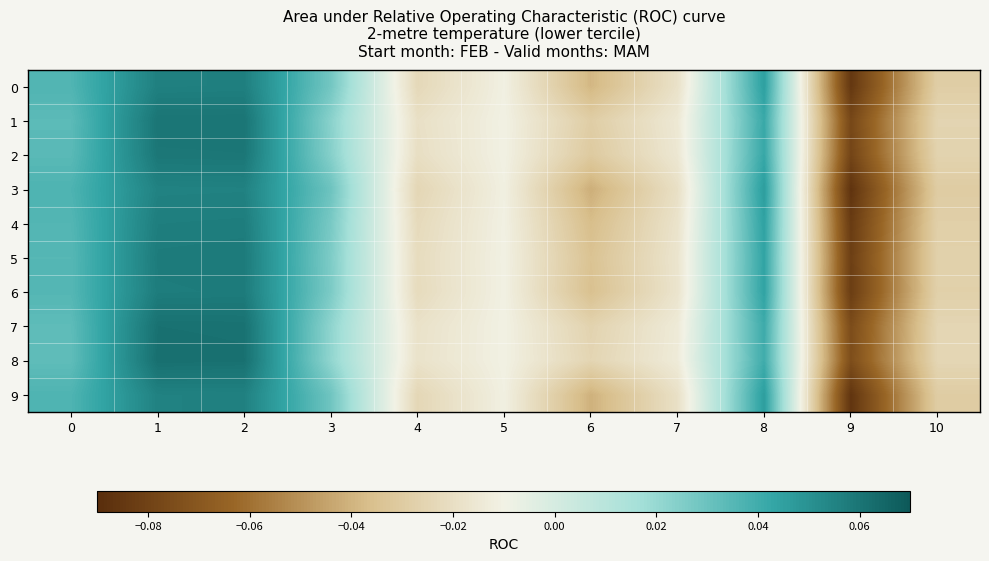

Which series has the widest spread of values?

3